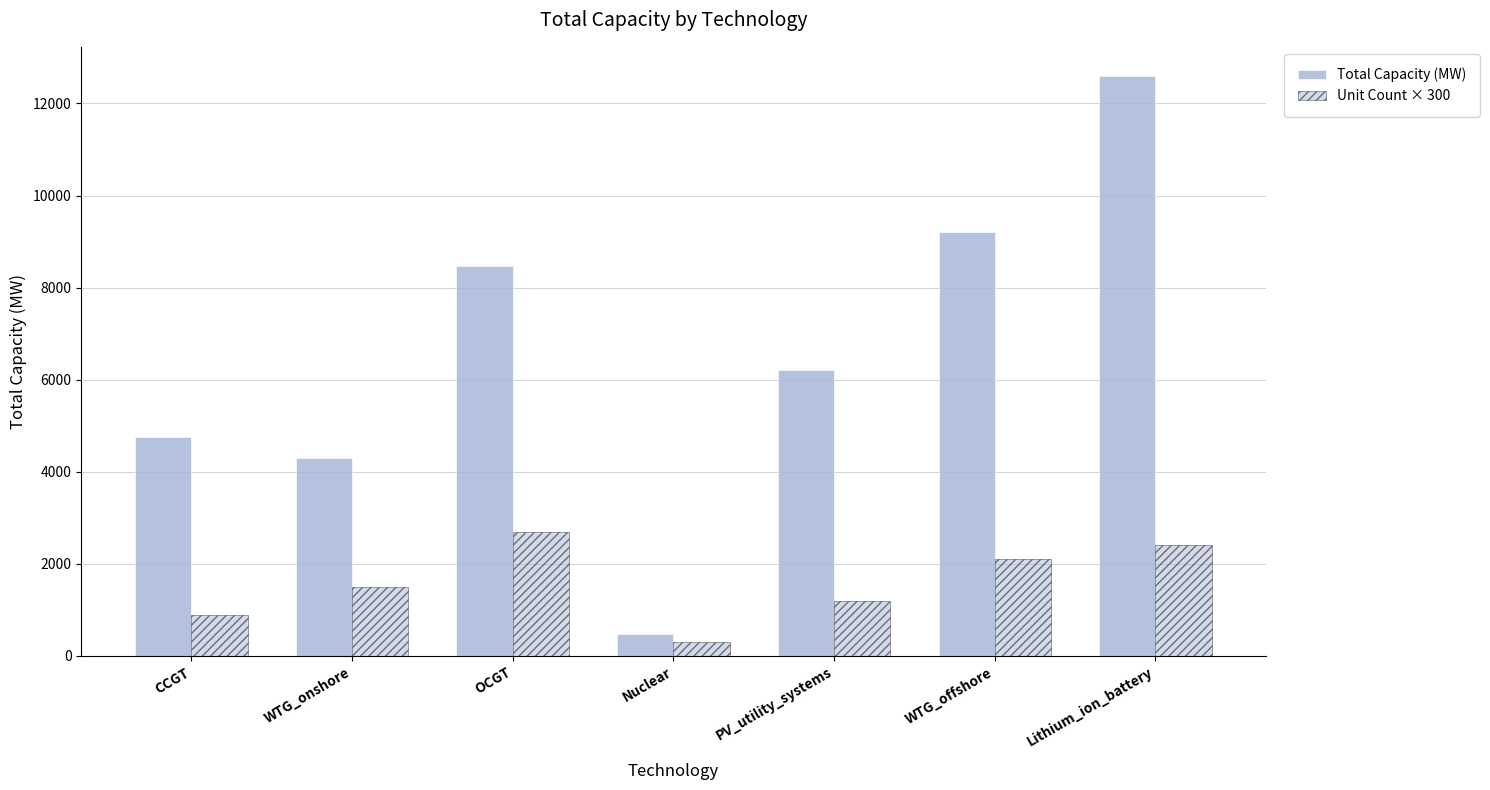

How many groups of bars are there?

7